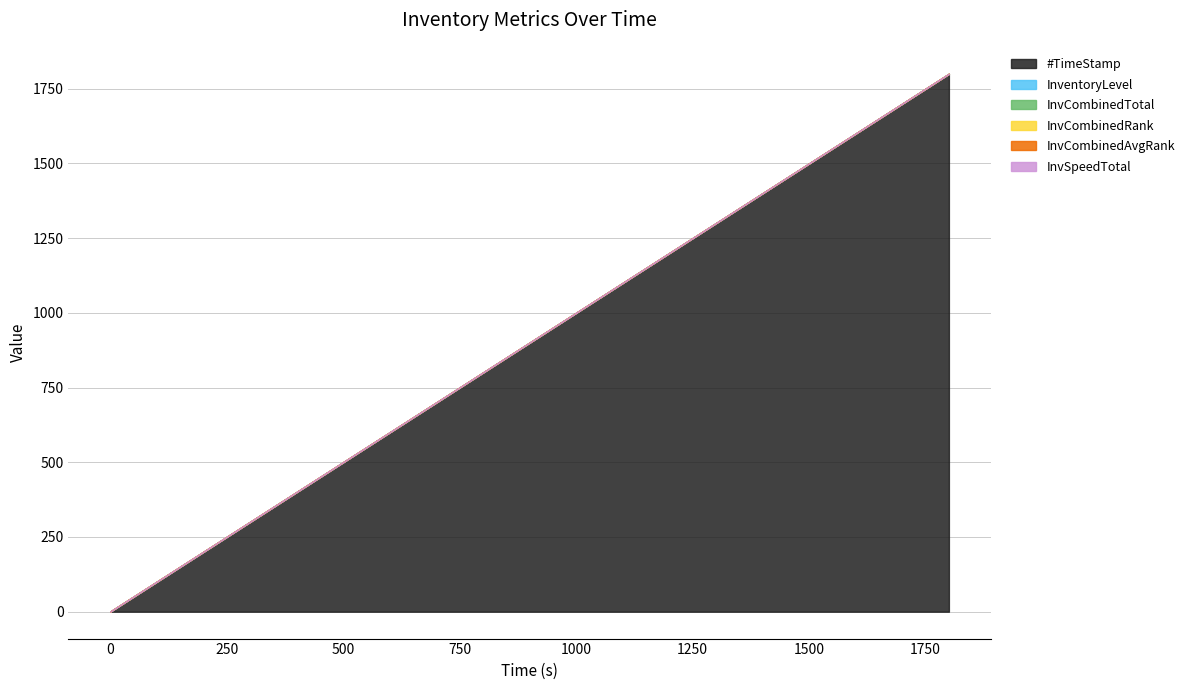

What is the label of the 1st point from the right?

1799.94